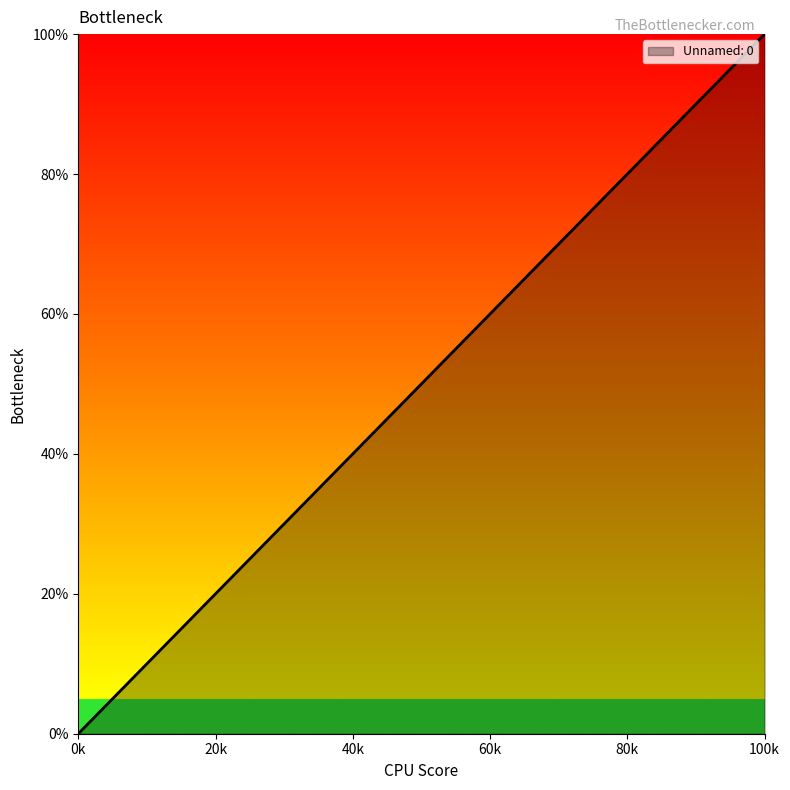

What is the average value?

50